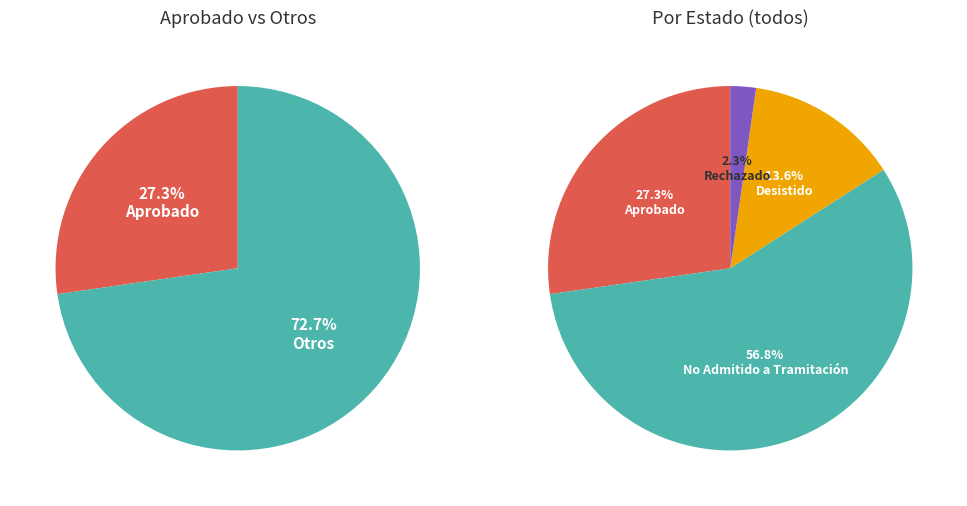

True or false: DIA accounts for 99% of the total.

False